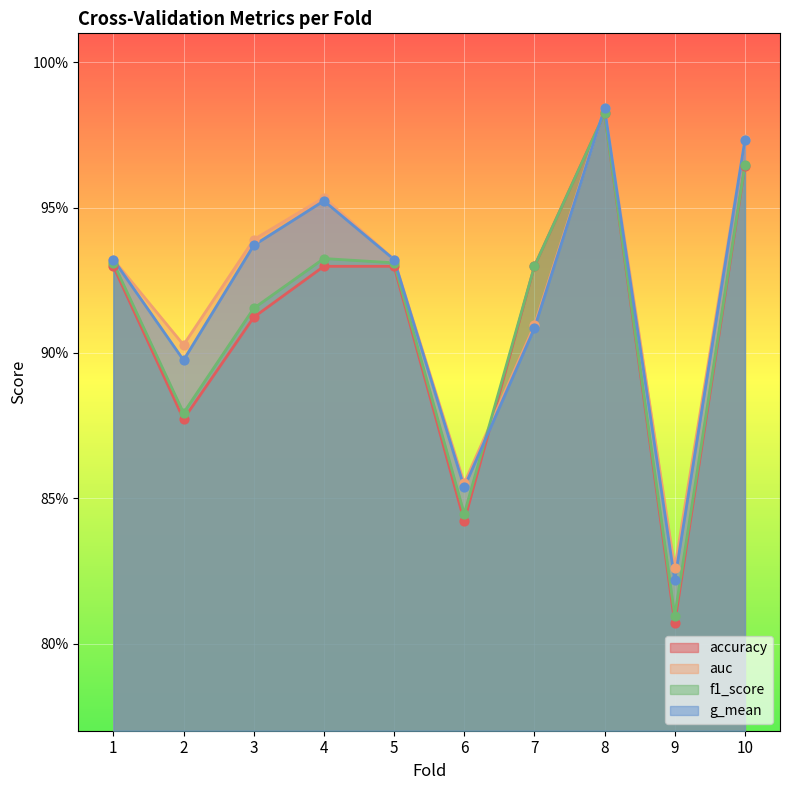

Which series has the largest Y range (max minus min)?

accuracy